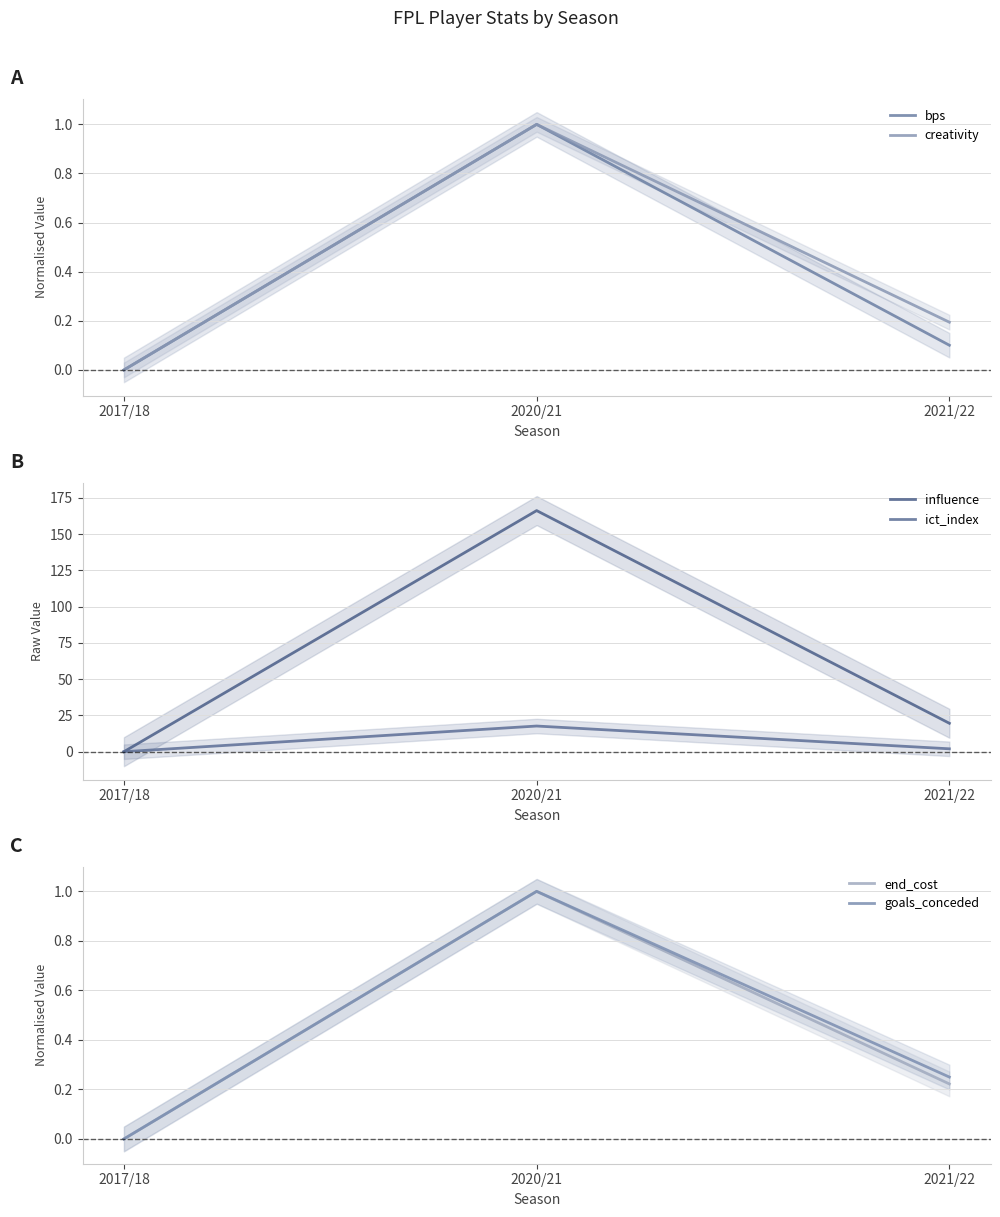

Is the value of ict_index at 2021/22 greater than the value of end_cost at 2021/22?

Yes